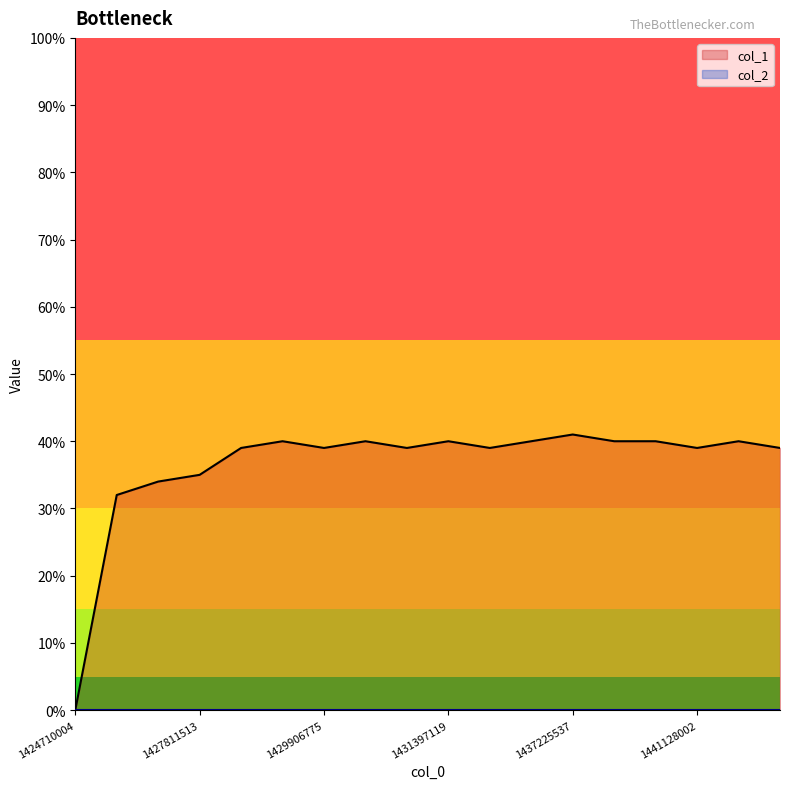

Where is the data nearest to the value 20?

1427804311